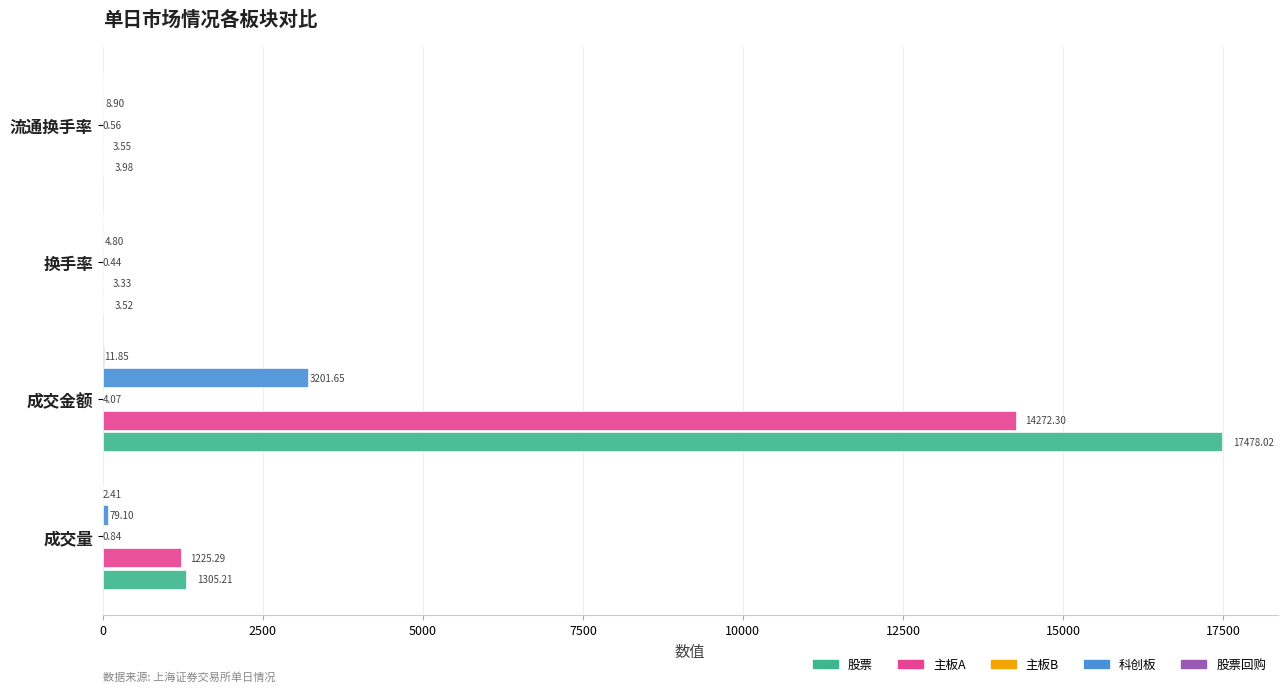

Which series changed the most between 成交金额 and 换手率?

股票